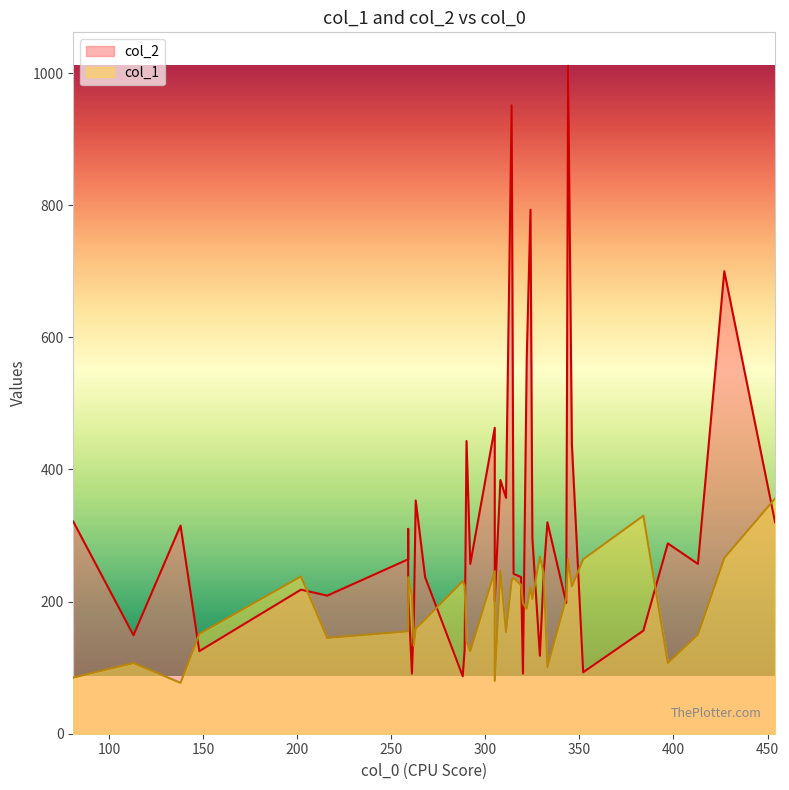

The value of col_2 at 262 is 252. True or false?

False